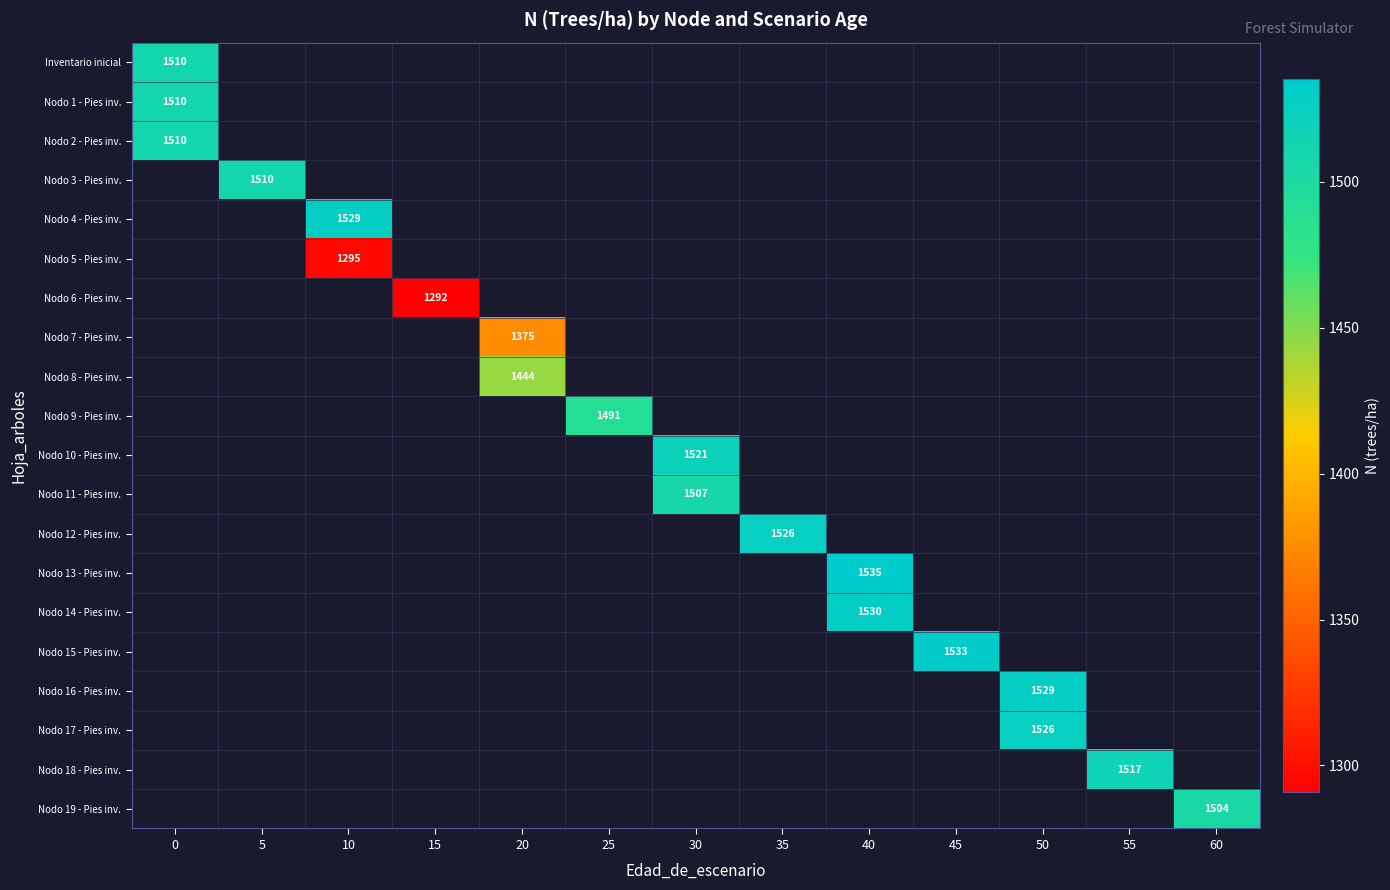

Between 20 and 50, which is larger?

50